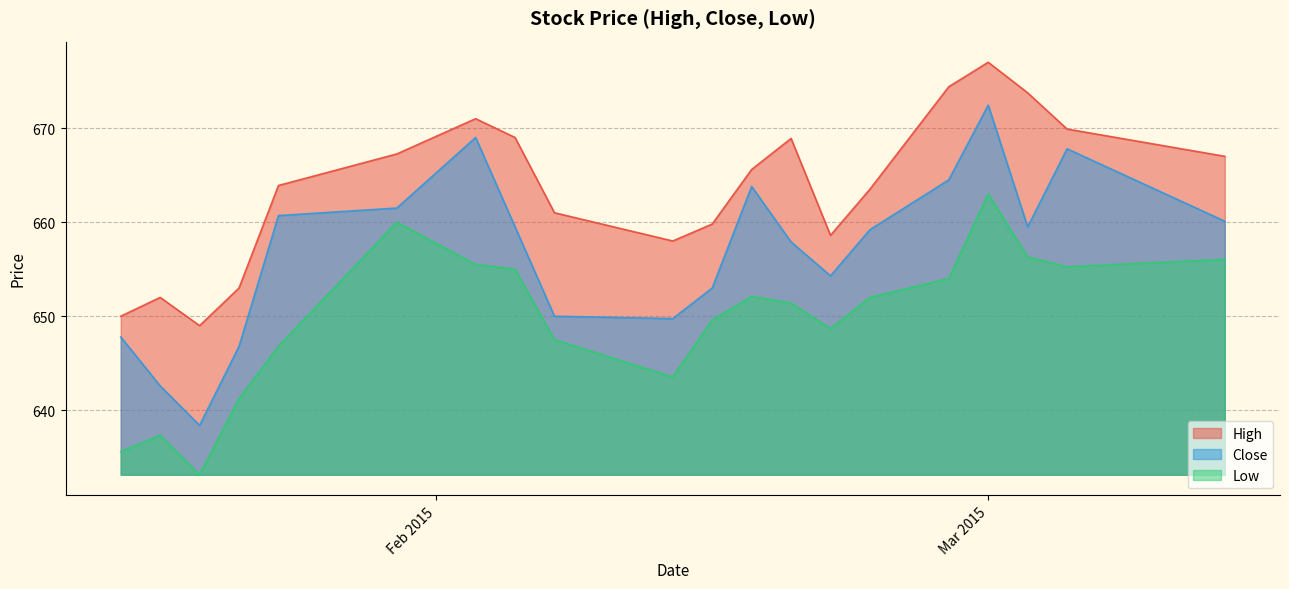

Rank the series by their maximum value, from highest to lowest.

High, Close, Low